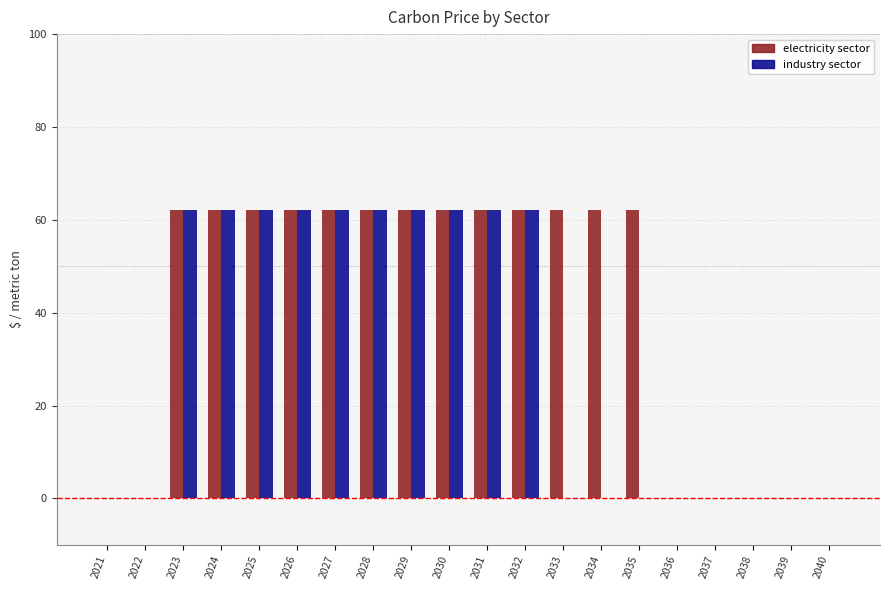

What are all the series names shown in the legend?

electricity sector, industry sector